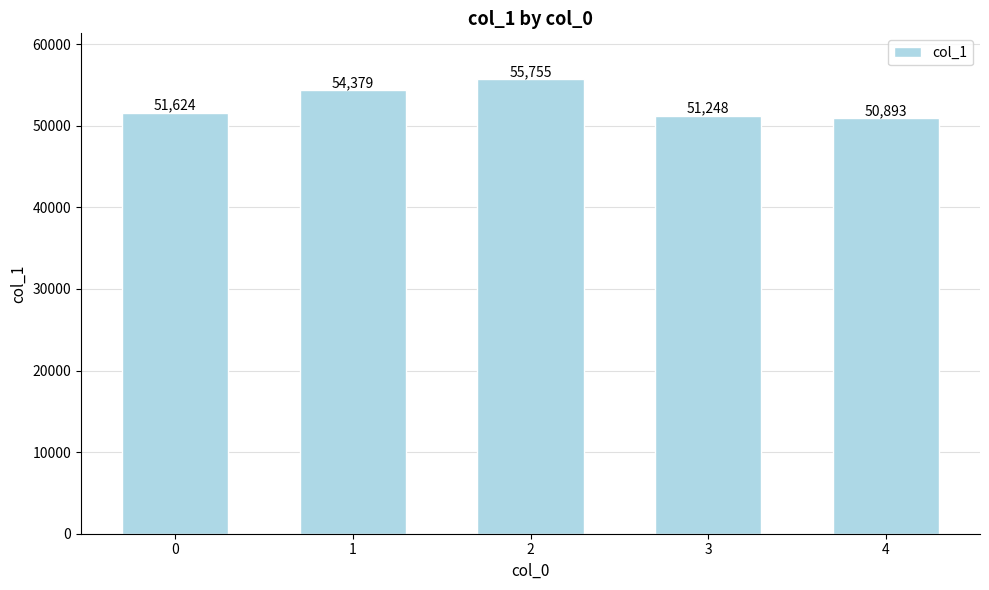

What is the smallest value displayed?

50893